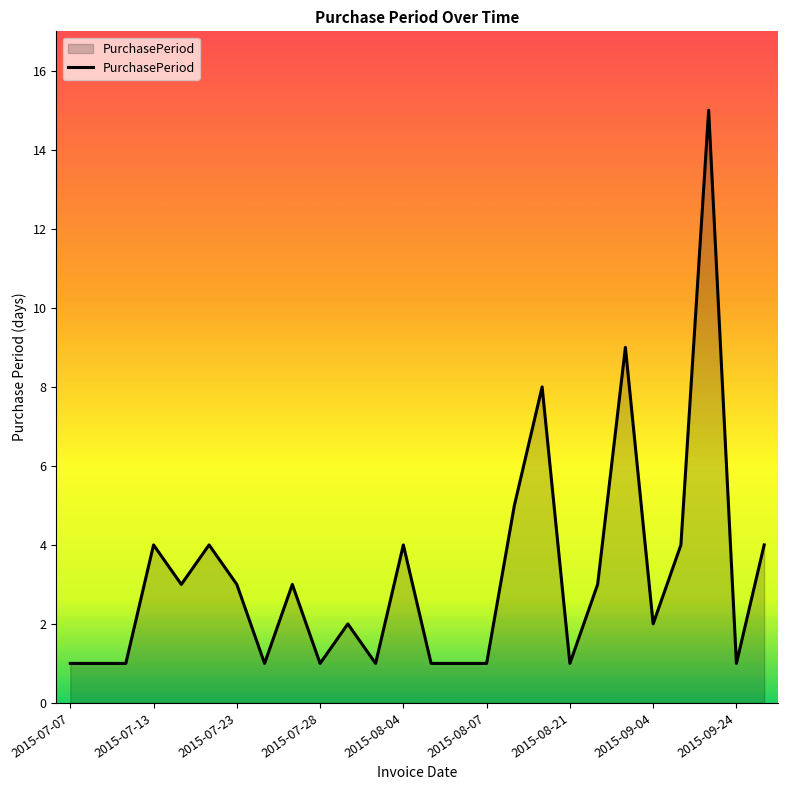

What is the difference between the second highest and second lowest values?

8